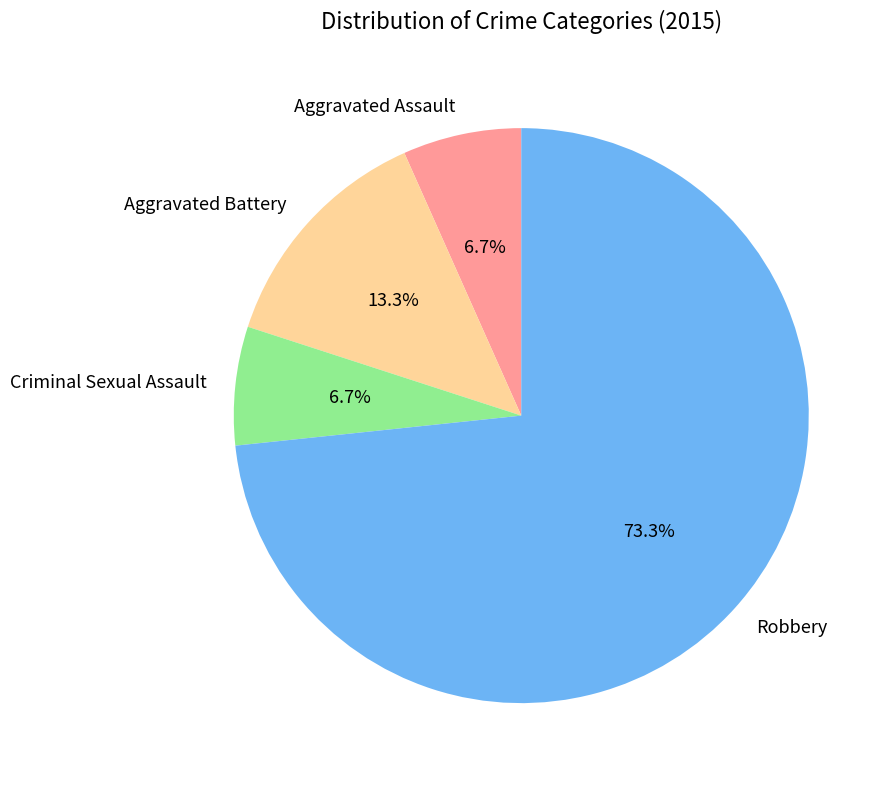

Which category has the biggest portion of the pie?

Robbery